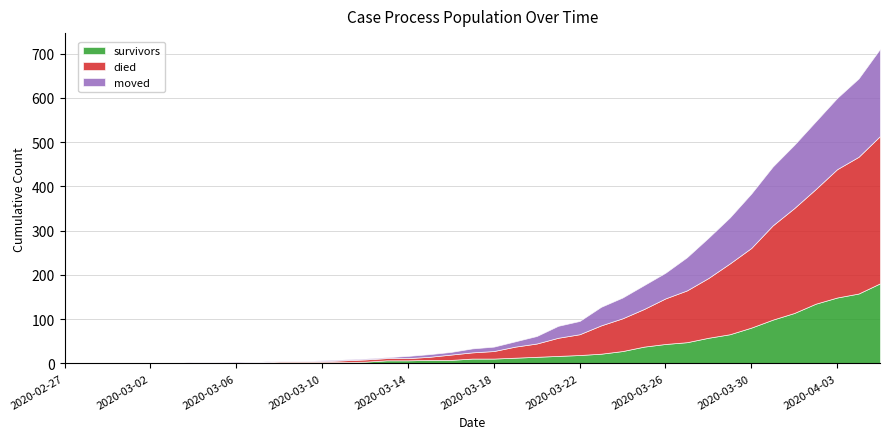

Where do died and moved first cross each other?

2020-03-07 and 2020-03-08